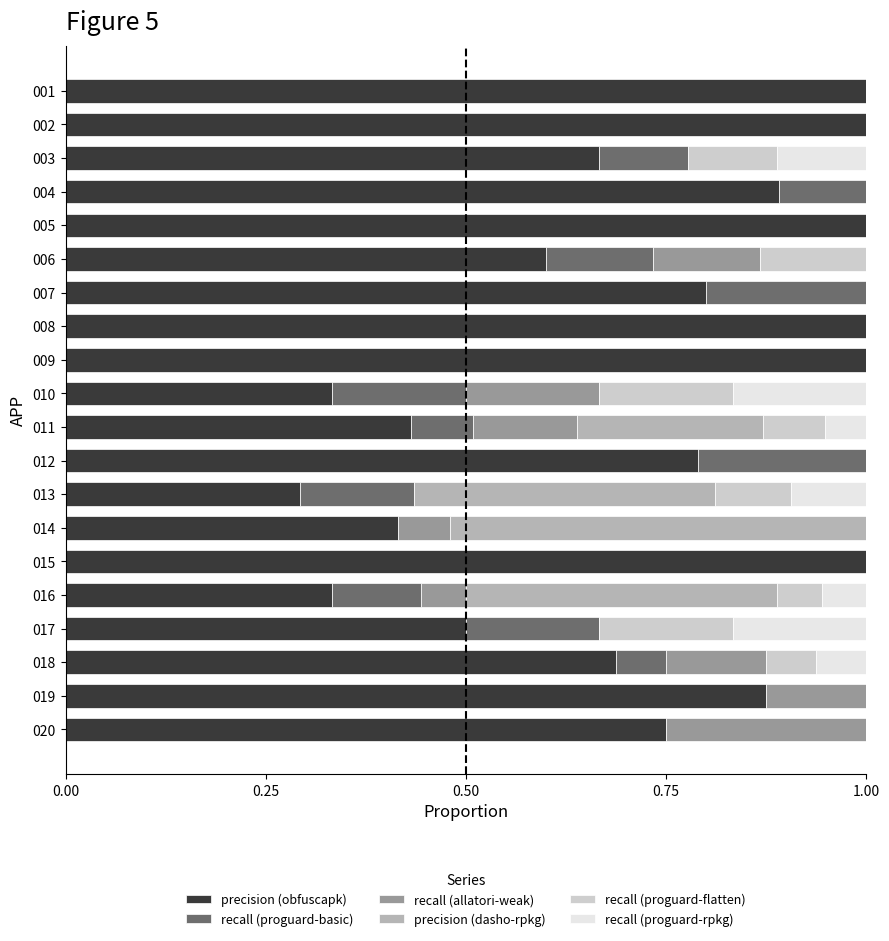

What is the sum of the precision (obfuscapk) values at 019 and 009?

1.9